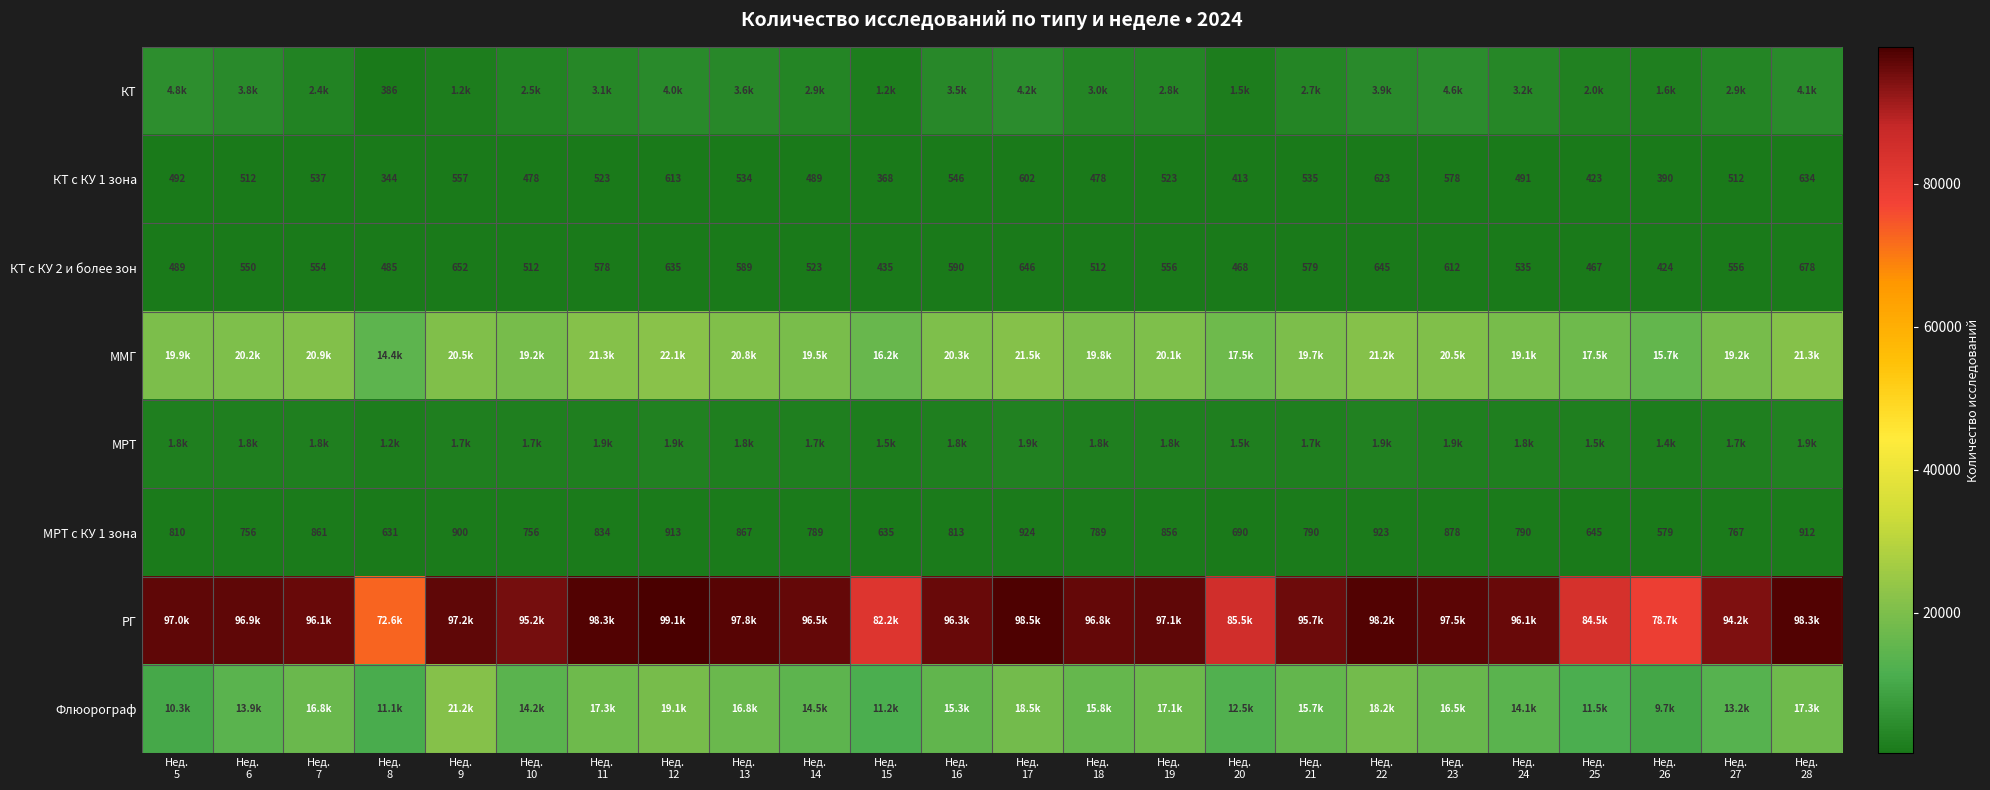

What is the difference between the second highest and minimum values in the Флюорограф series?

9444.6